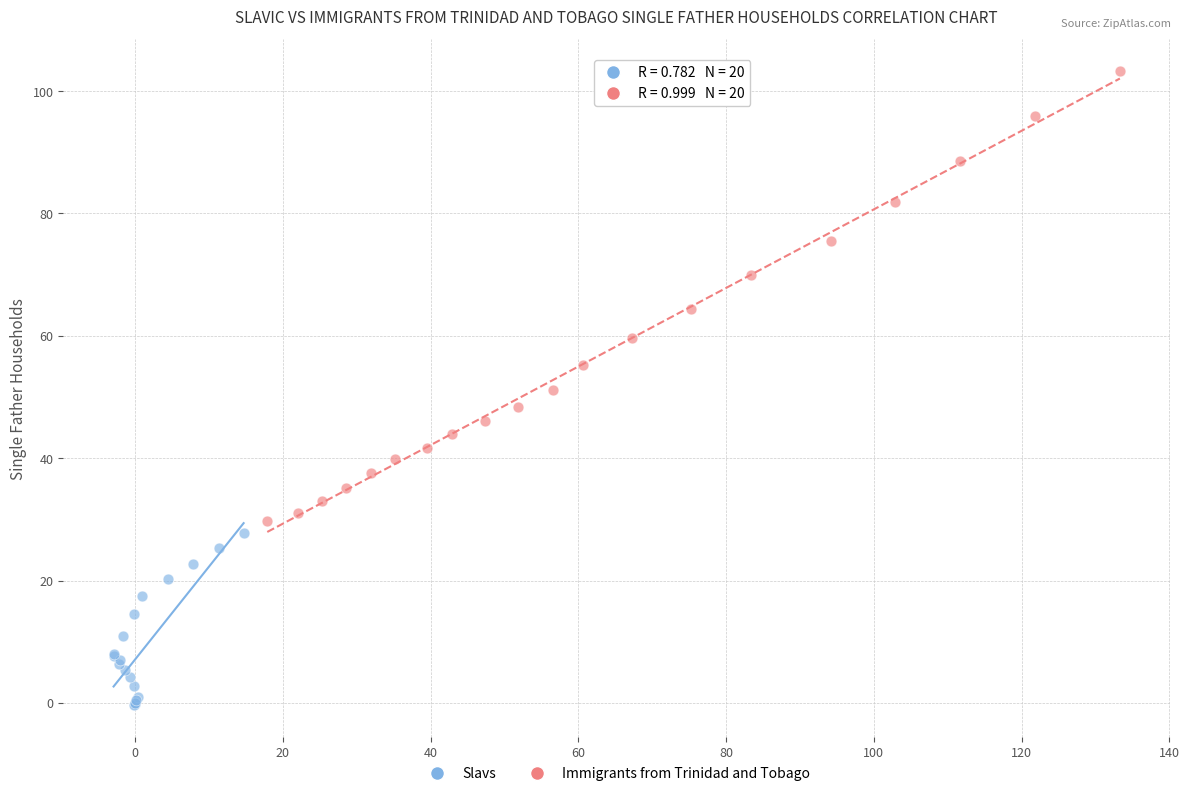

Which series reaches the maximum Y coordinate?

Immigrants from Trinidad and Tobago